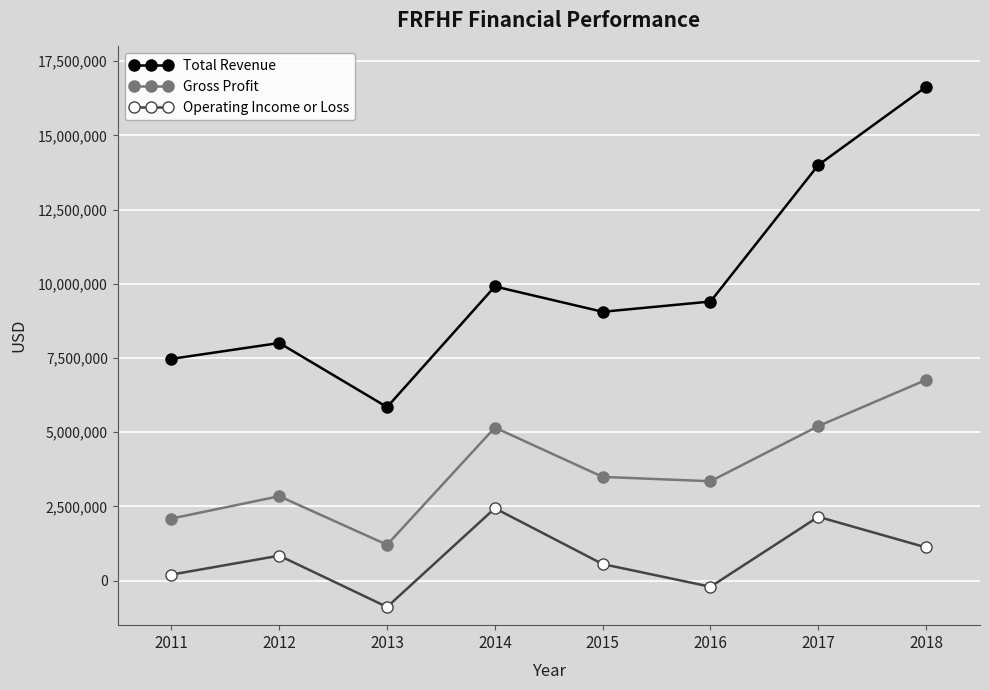

True or false: Gross Profit and Total Revenue intersect in this chart.

False